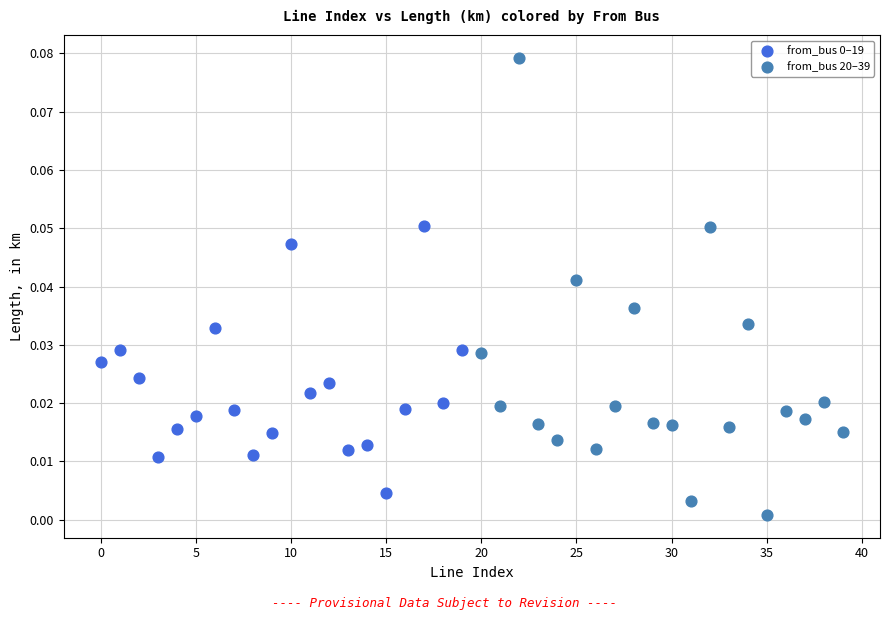

Which series contains the lowest Y value?

from_bus 20–39